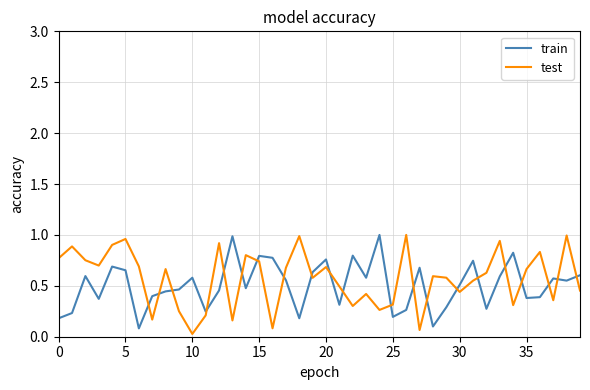

How many times do test and train cross each other?

21